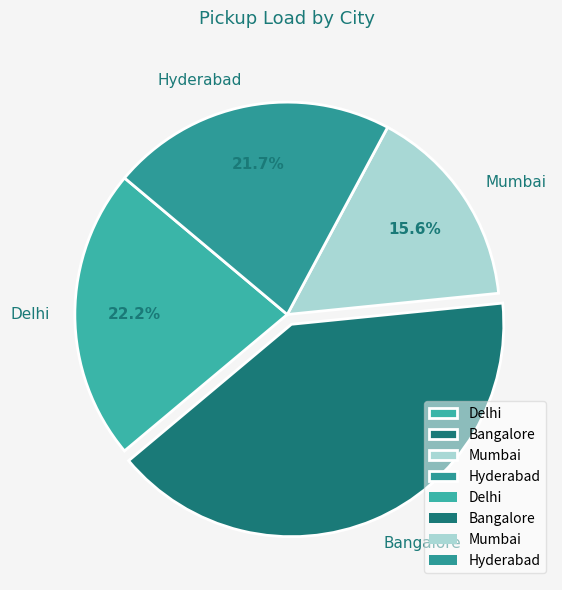

To the nearest percent, what is the average slice percentage?

25%